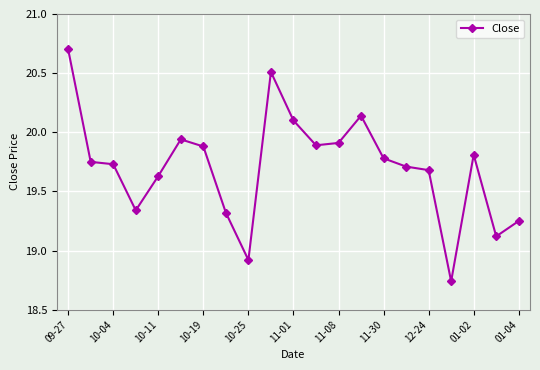

What is the maximum value shown in the chart?

20.7